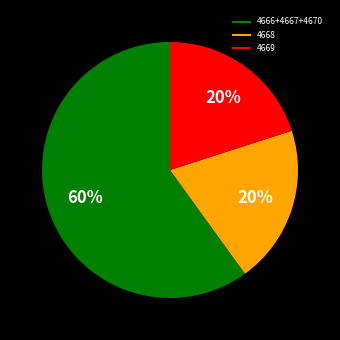

To the nearest percent, what is the difference between the largest and smallest slice percentages?

40%